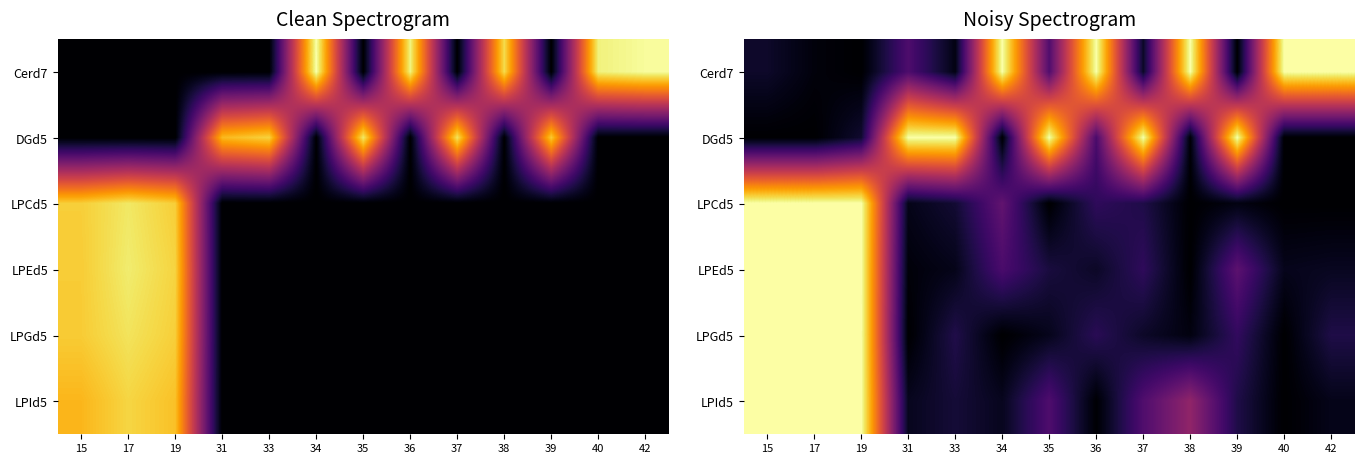

What is the difference between the LPEd5 values at 36 and 37?

0.1